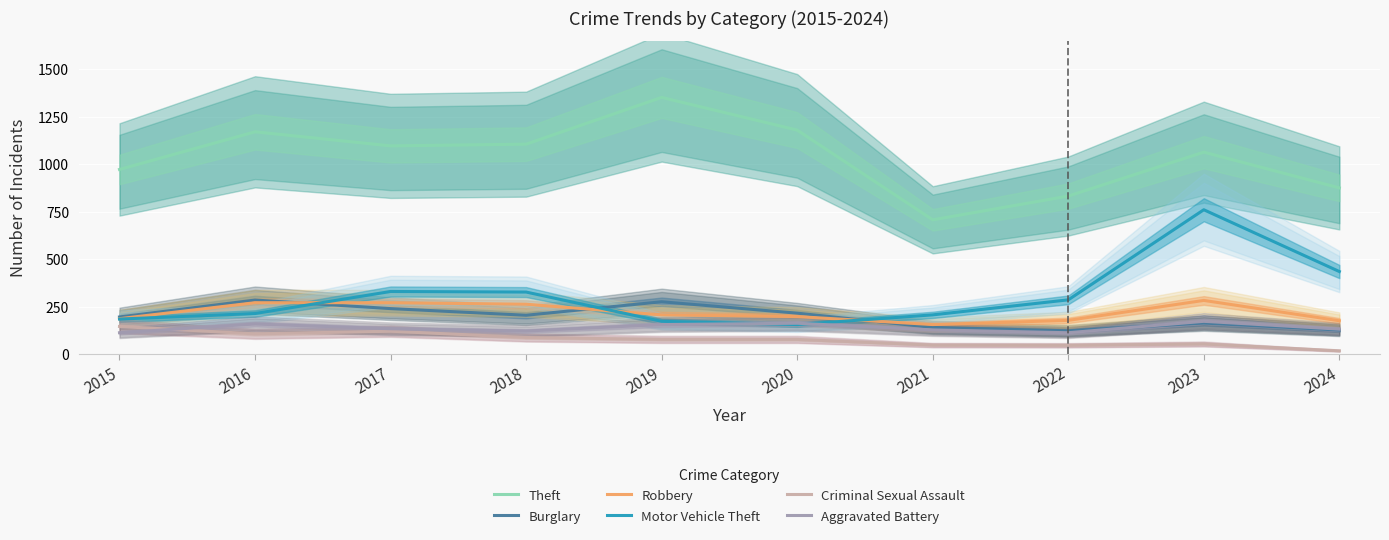

What is the minimum value for Robbery?

156